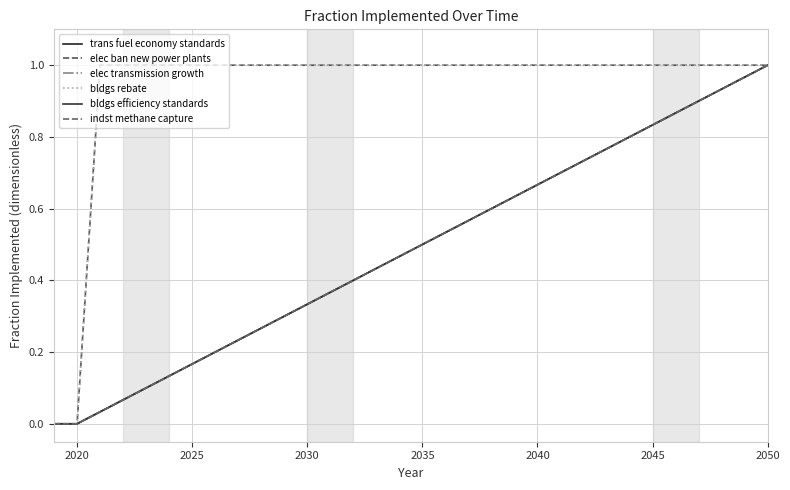

Is this an area chart (filled region under the line)?

No